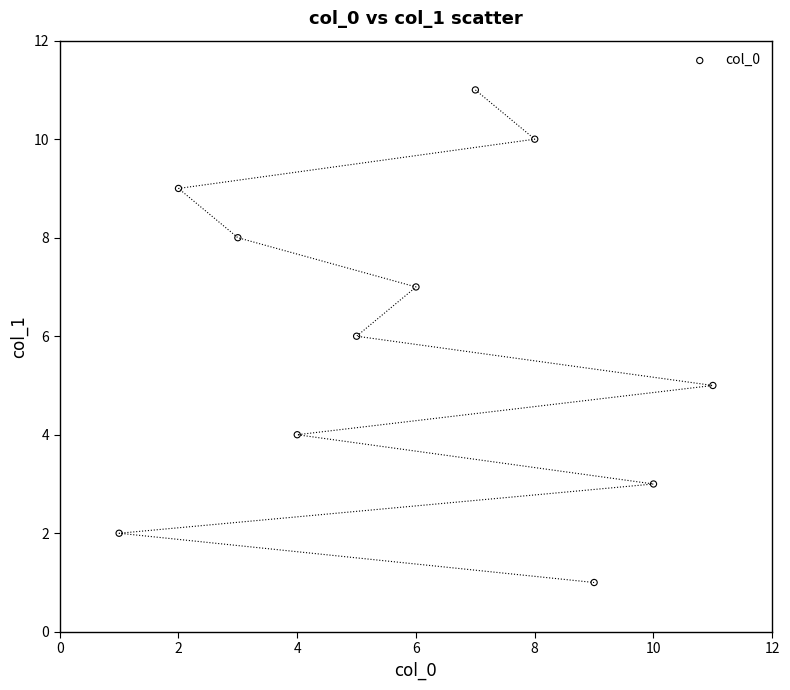

What is the range of X values (max minus min)?

10